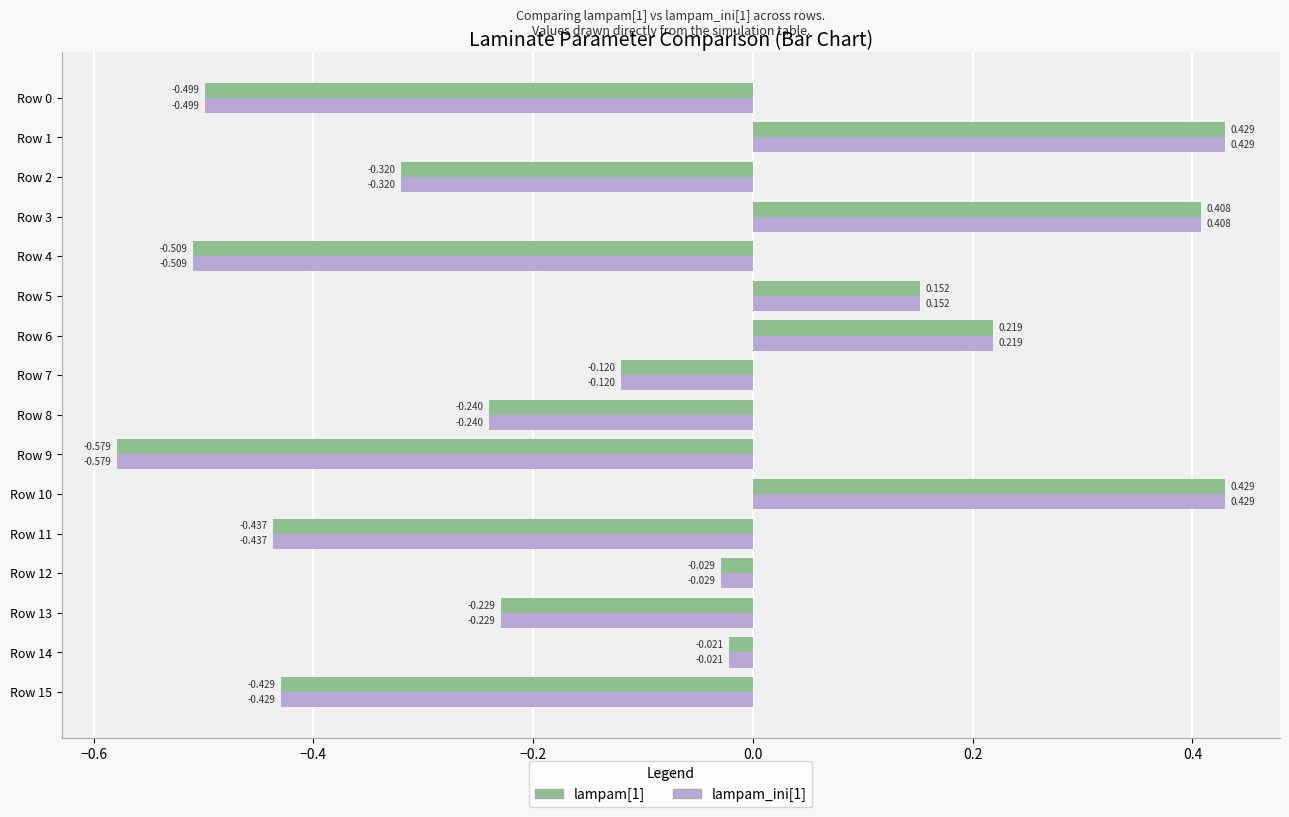

At which label does lampam_ini[1] reach its minimum?

Row 9